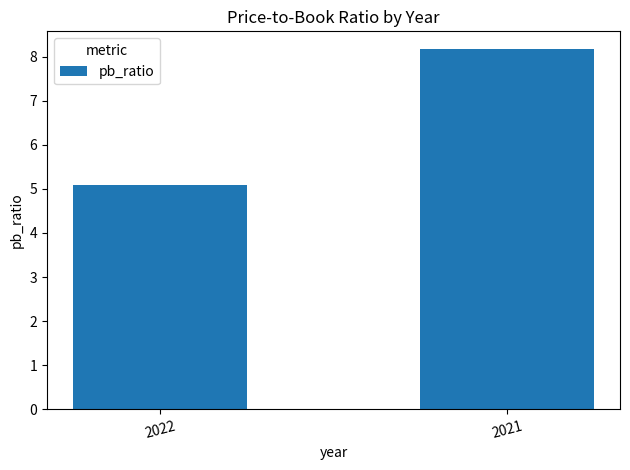

Count the number of data series in this chart.

1